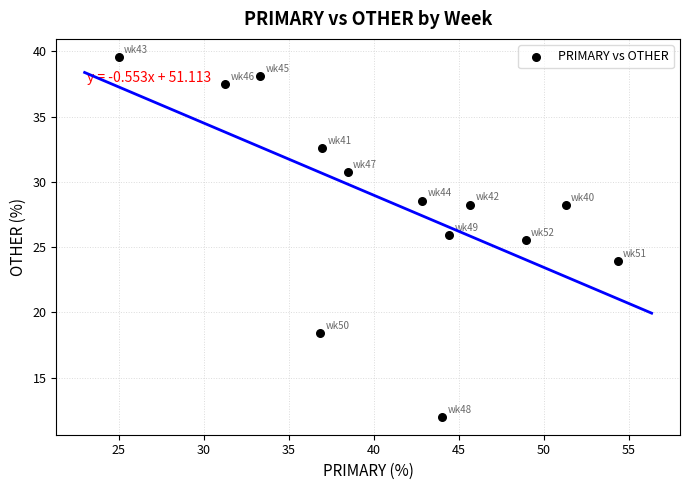

What Y value in the scatter plot is closest to 25?

25.5